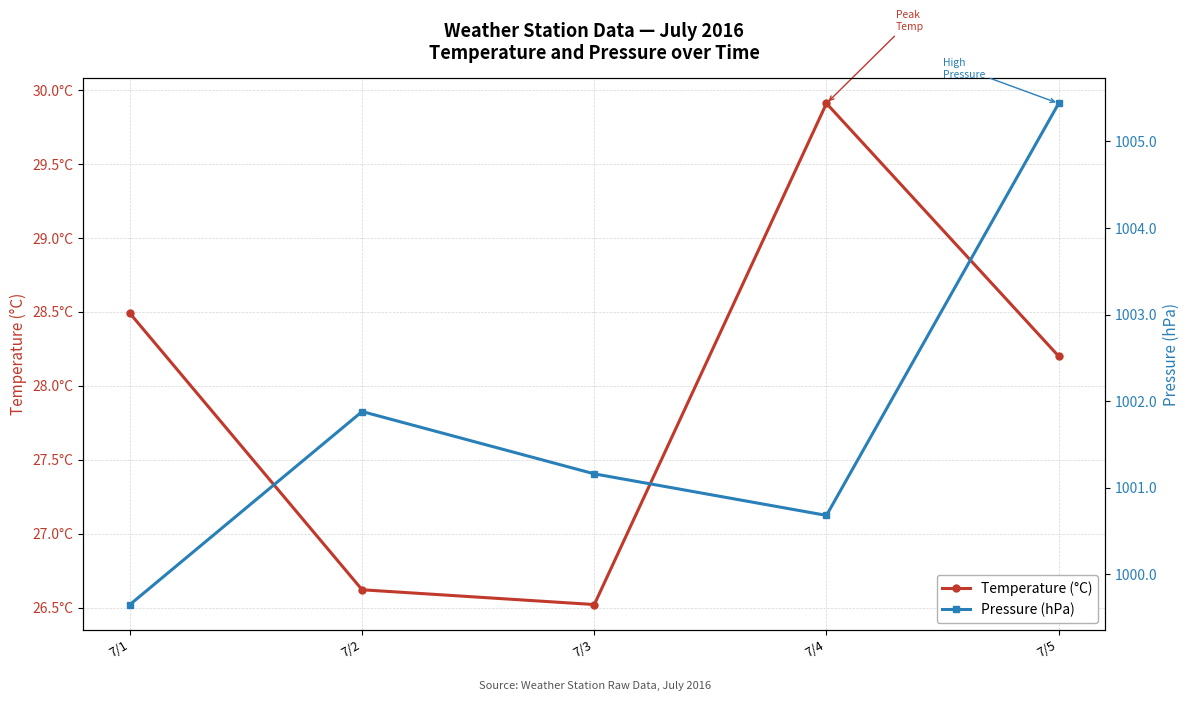

Where is Temperature (°C) nearest to the value 28?

7/5